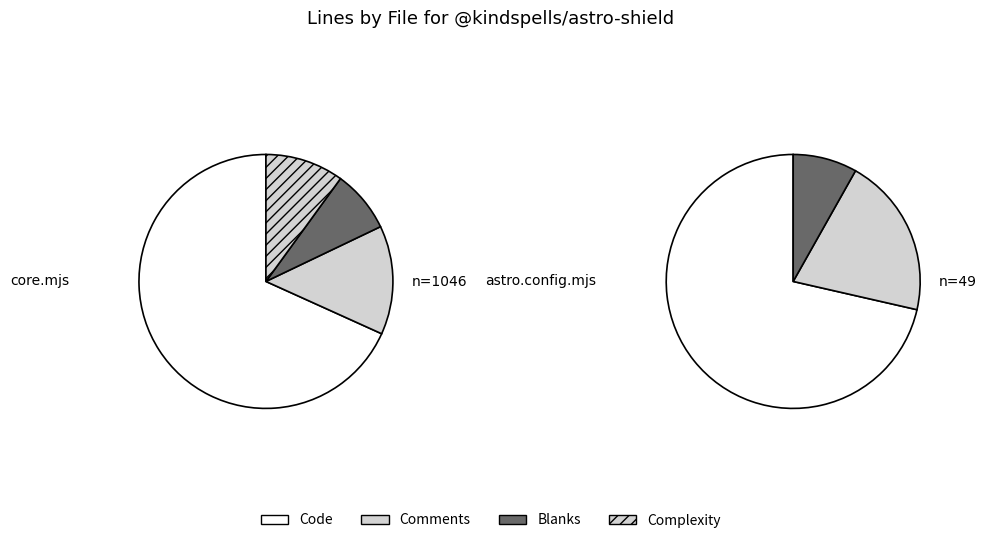

To the nearest percent, what is the combined percentage of core.mjs (1046 lines) and astro.config.mjs (49 lines)?

100%